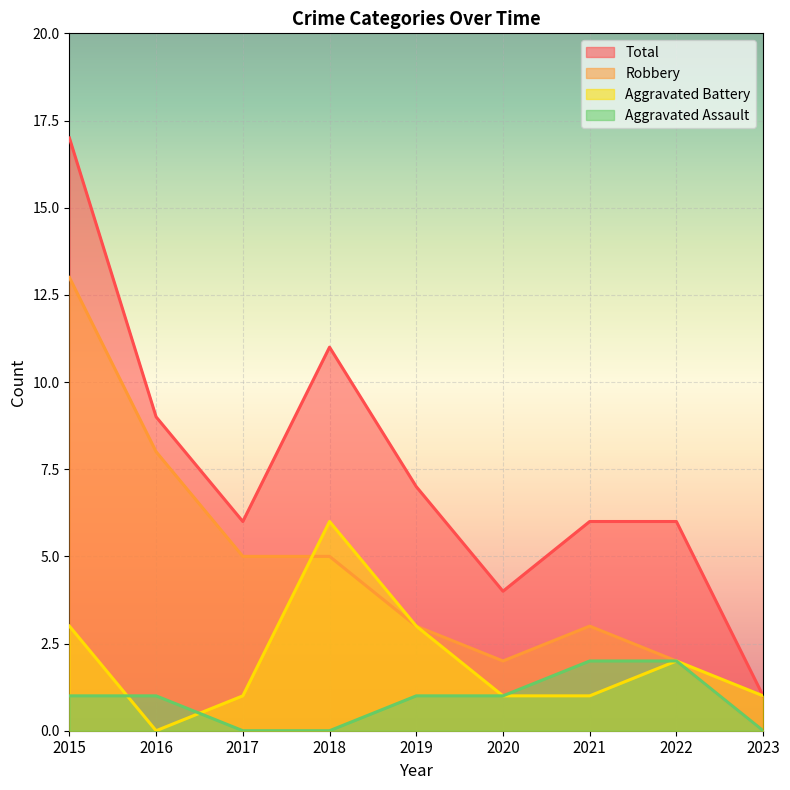

How many values in Aggravated Battery are above zero?

8